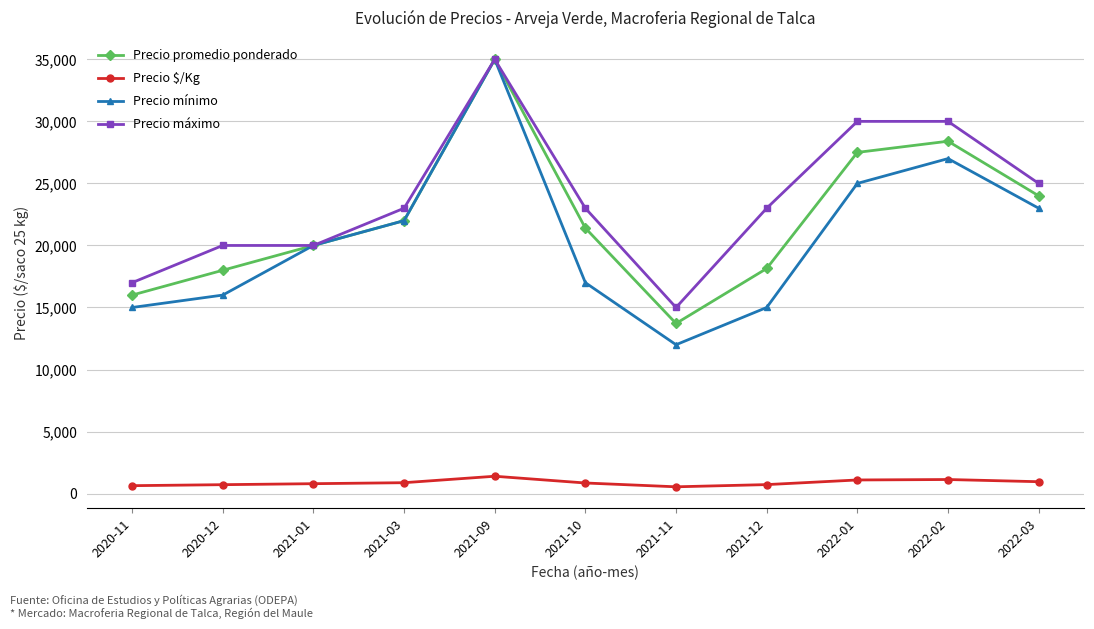

Is this an area chart (filled region under the line)?

No